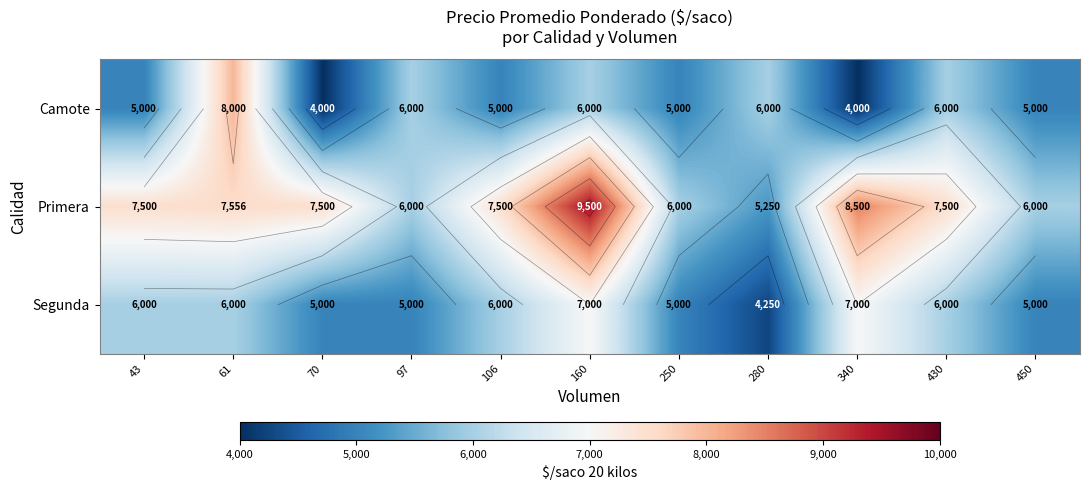

List the series in order of their peak value, lowest first.

Segunda, Camote, Primera